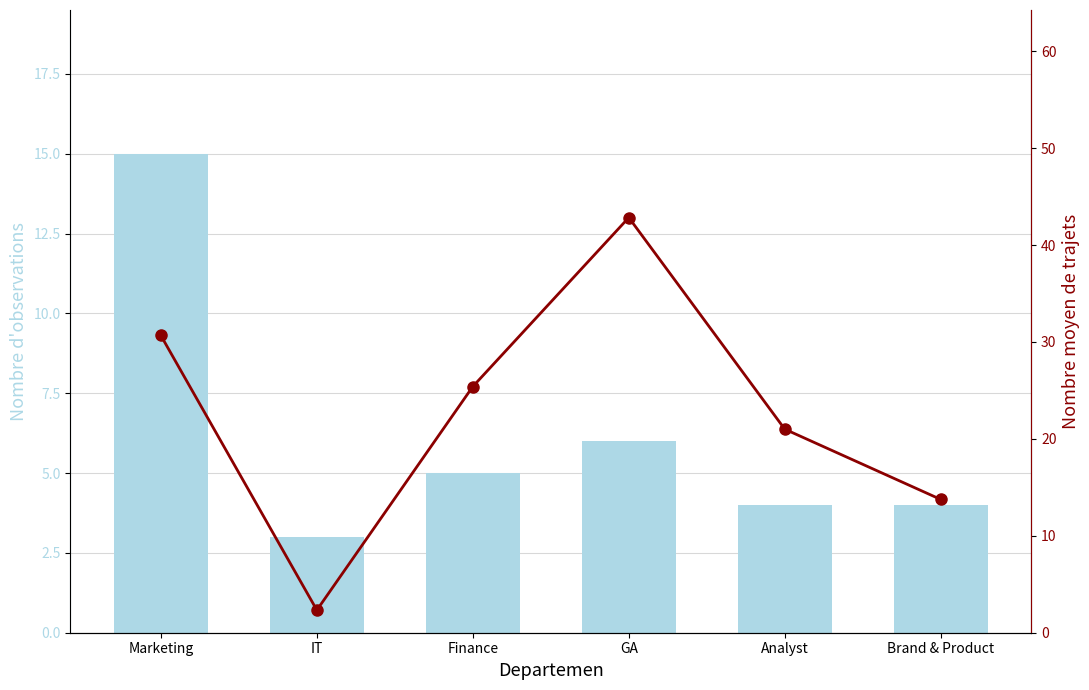

What is the total value across all series at Finance?

30.4